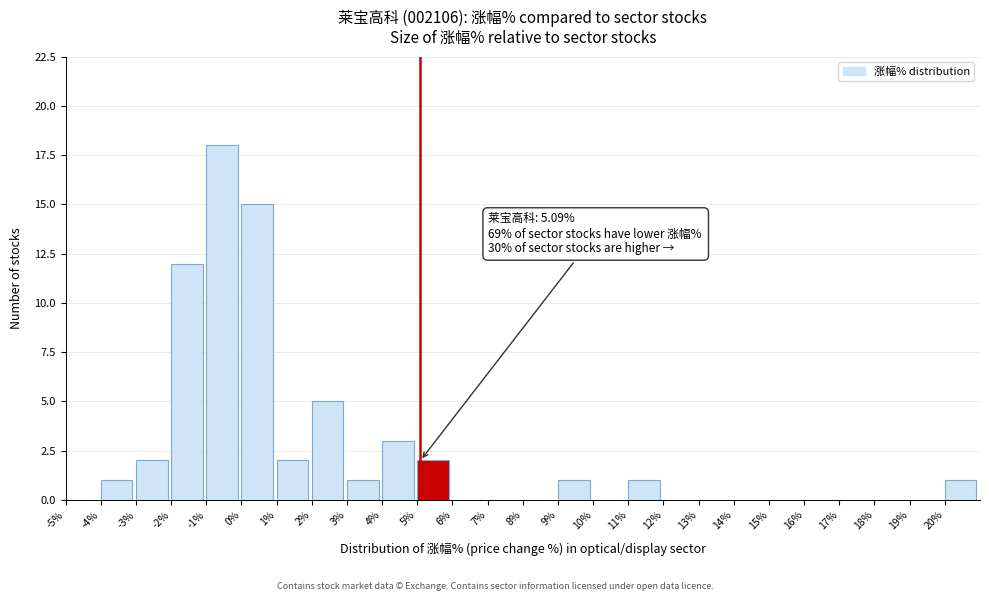

Which range on the x-axis has the tallest bar?

-1 to 0